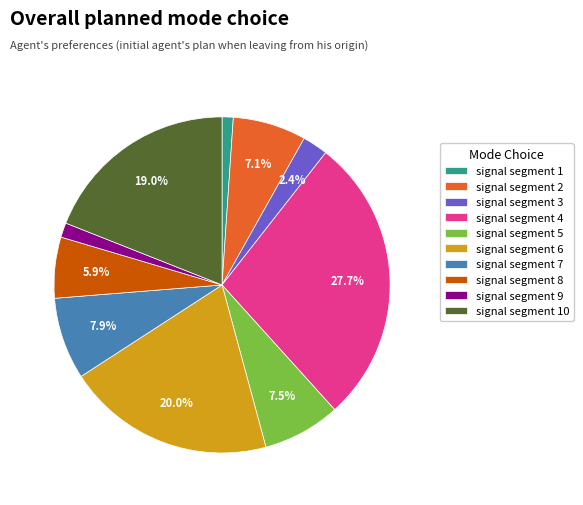

Does signal segment 8 represent more than half of the total?

No